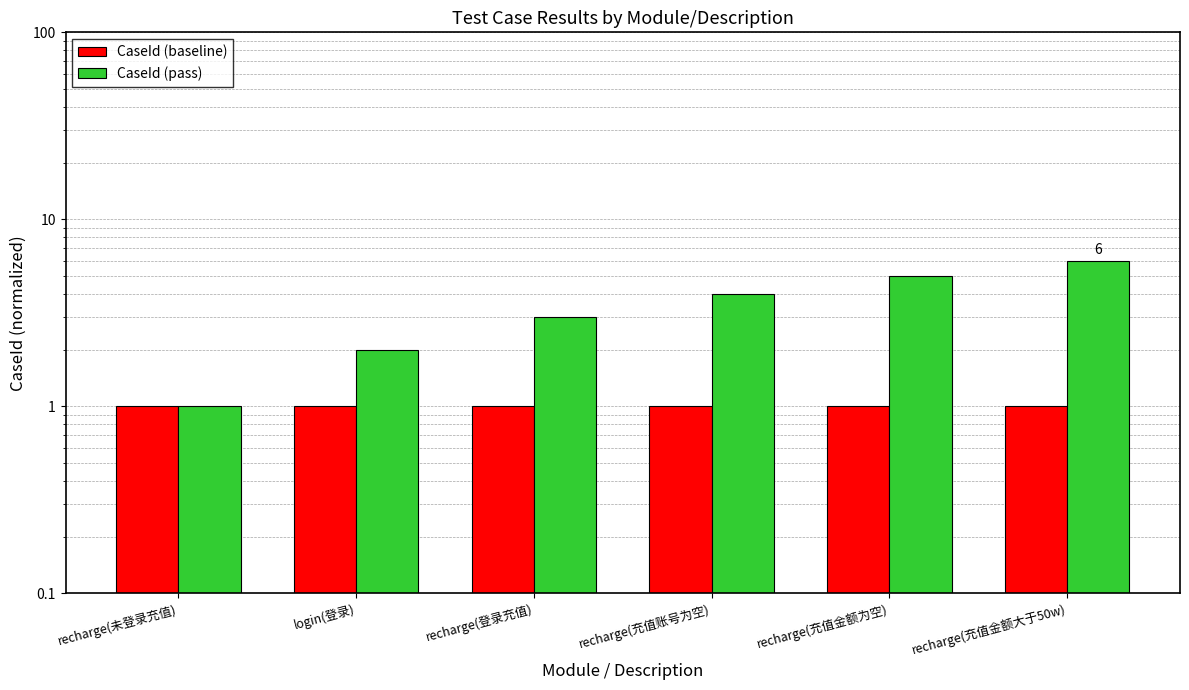

What is the difference between the CaseId (pass) values at login(登录) and recharge(充值金额为空)?

3